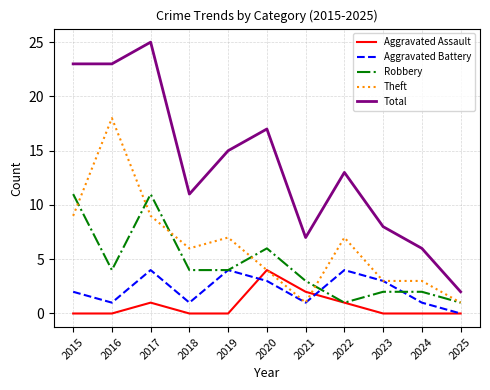

True or false: Theft and Total cross at least once.

False